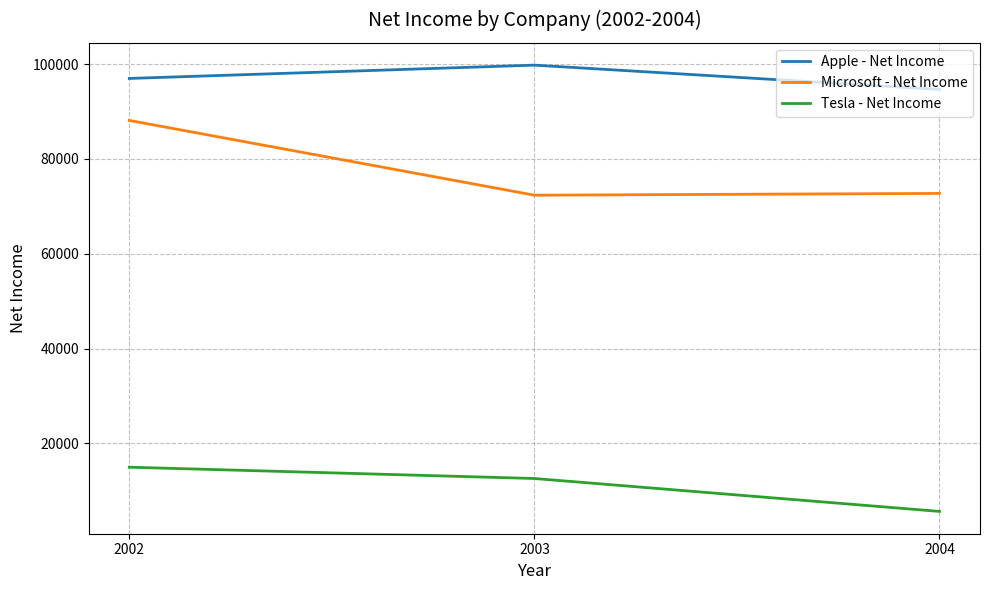

How many lines are shown in the chart?

3